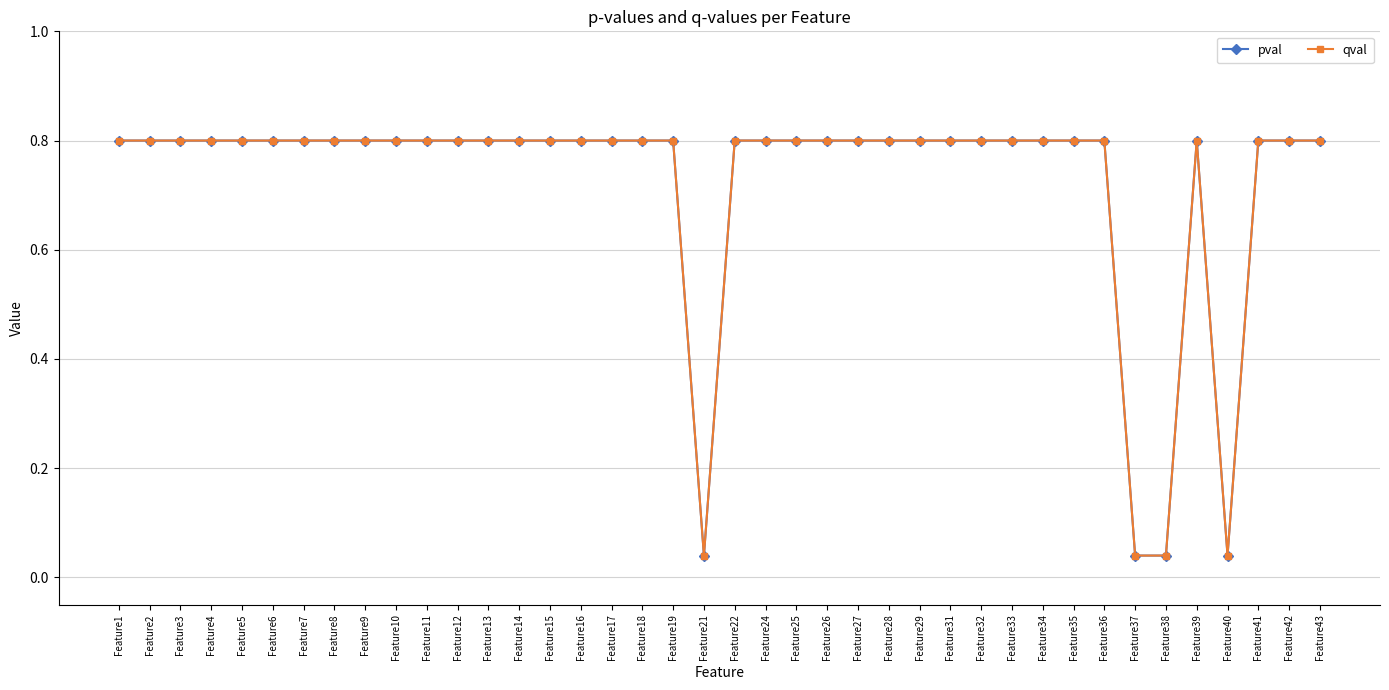

What is the maximum value for pval?

0.8